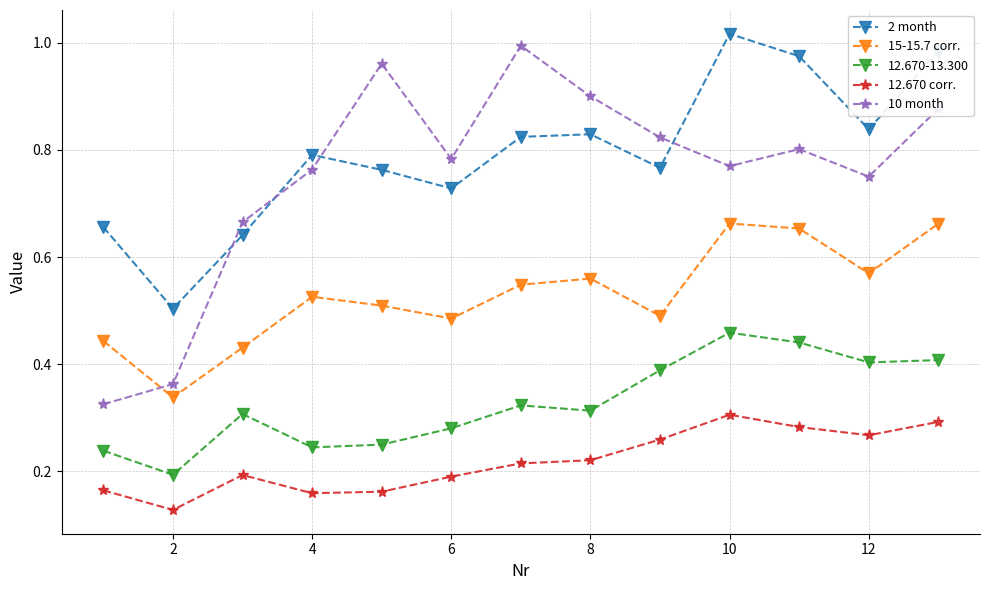

Which series has the largest range (max minus min)?

10 month